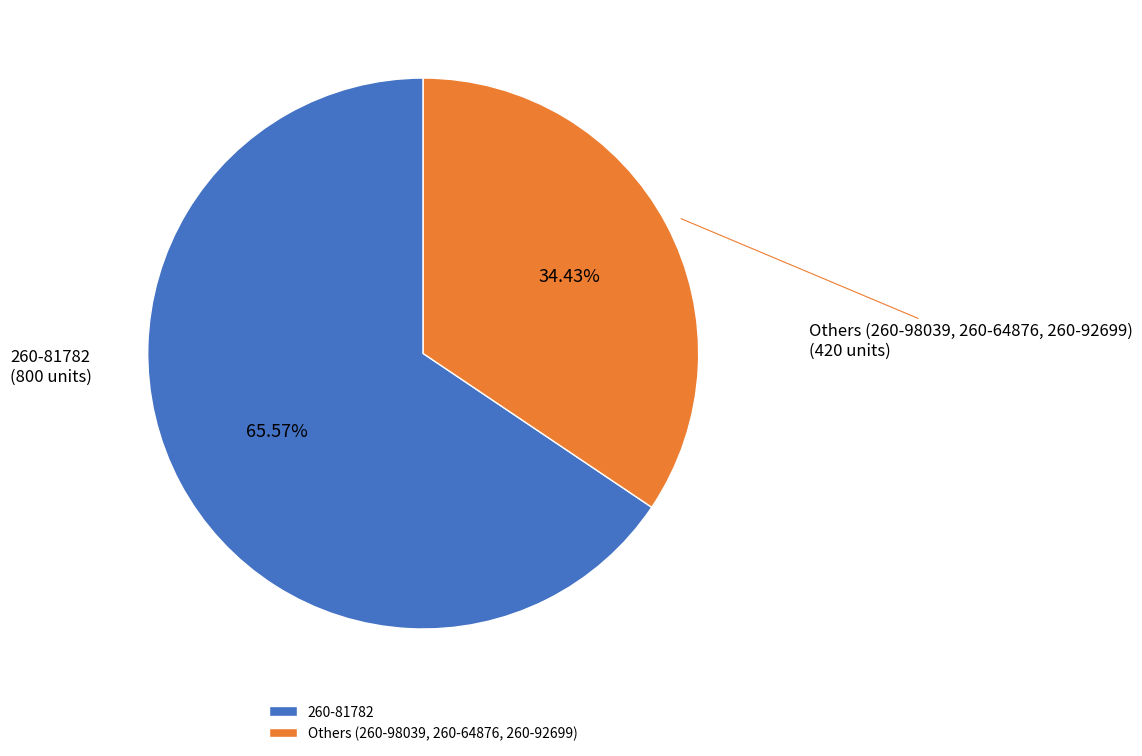

Between Others (260-98039, 260-64876, 260-92699) and 260-81782, which is larger?

260-81782